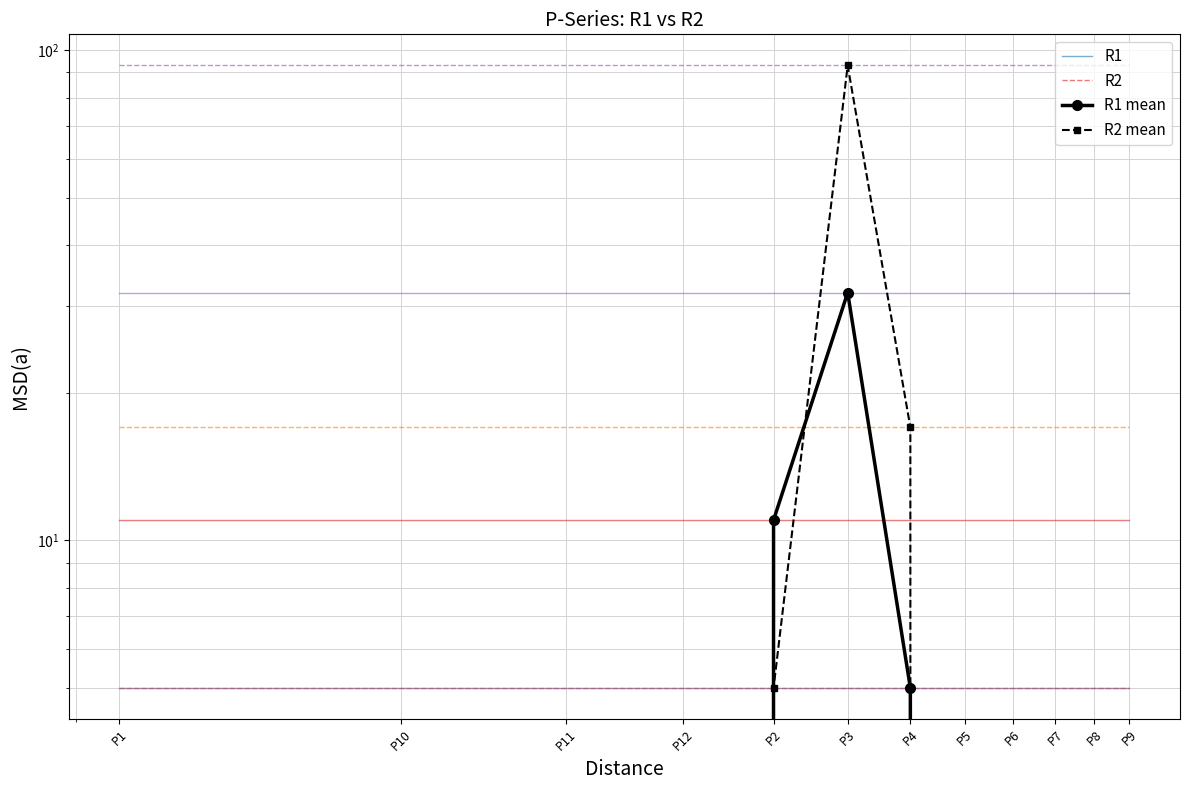

List the labels in order of R1 mean value, largest first.

P3, P2, P4, P1, P10, P11, P12, P5, P6, P7, P8, P9